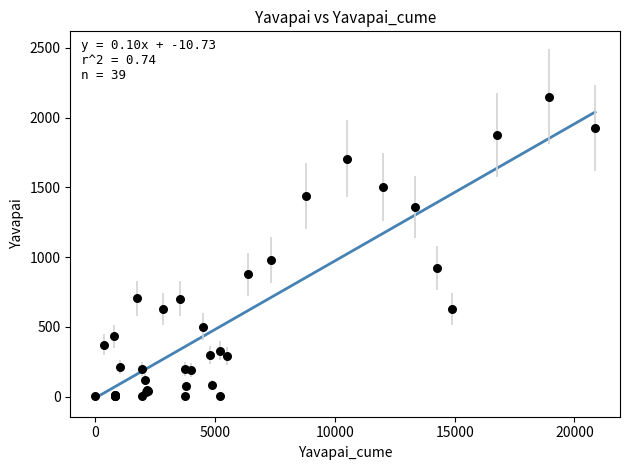

What Y value in the scatter plot is closest to 1075?

977